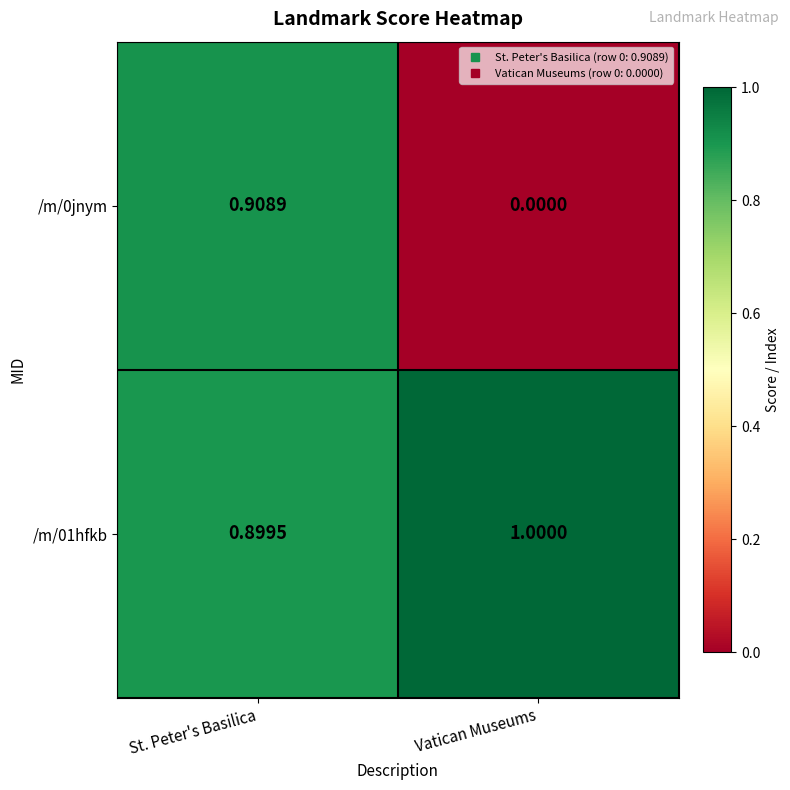

Is the value of /m/01hfkb at St. Peter's Basilica greater than the value of /m/0jnym at St. Peter's Basilica?

No